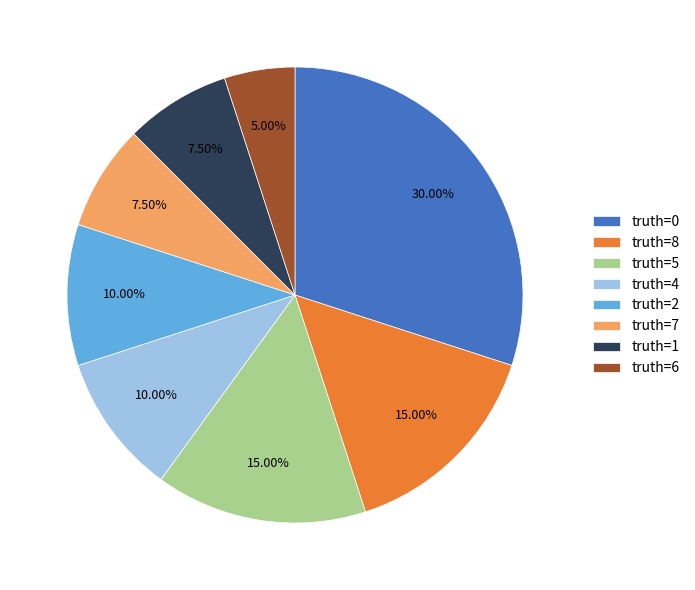

What is the ratio of the value at truth=2 to the value at truth=6?

2.0